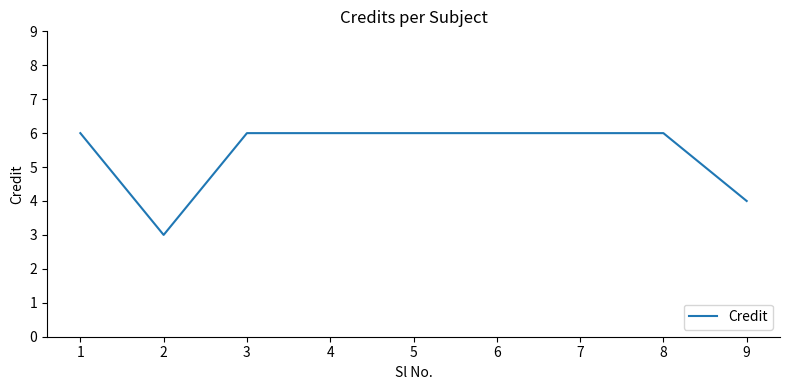

Which has a higher value, 6 or 2?

6